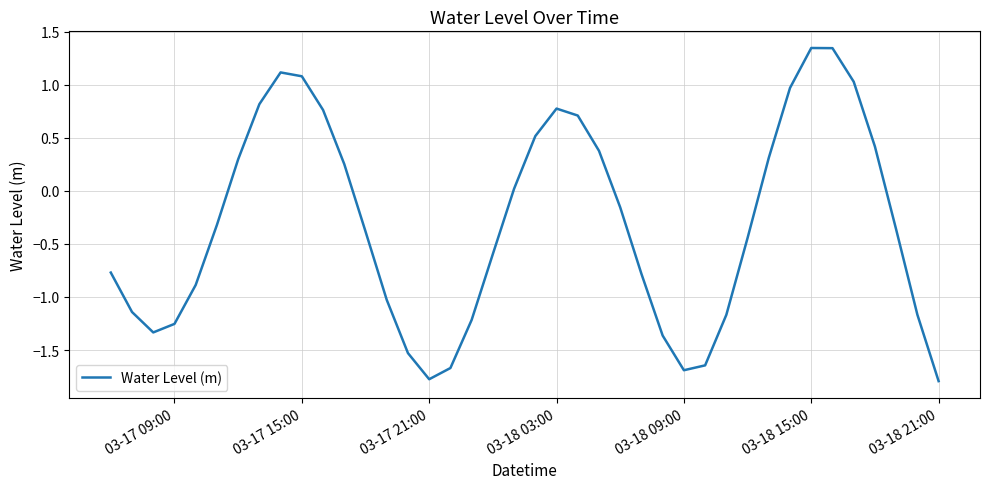

How many values are below 0?

23